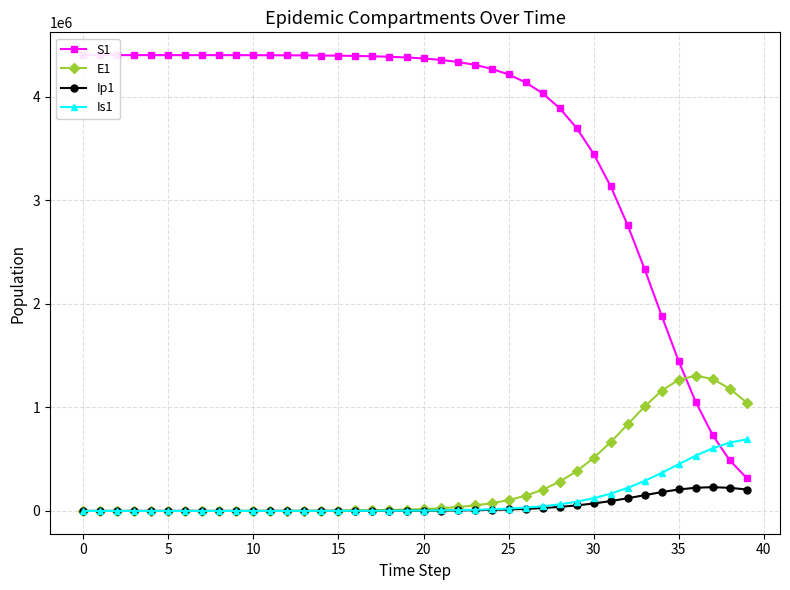

True or false: E1 has more than 1 points higher than both neighbors.

False